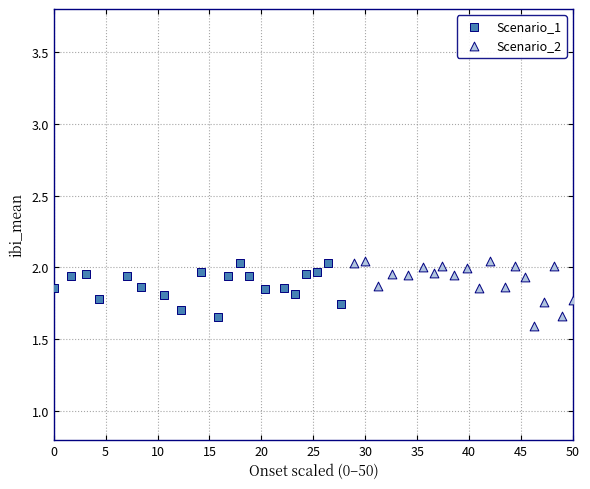

What are all the series names shown in the legend?

Scenario_1, Scenario_2